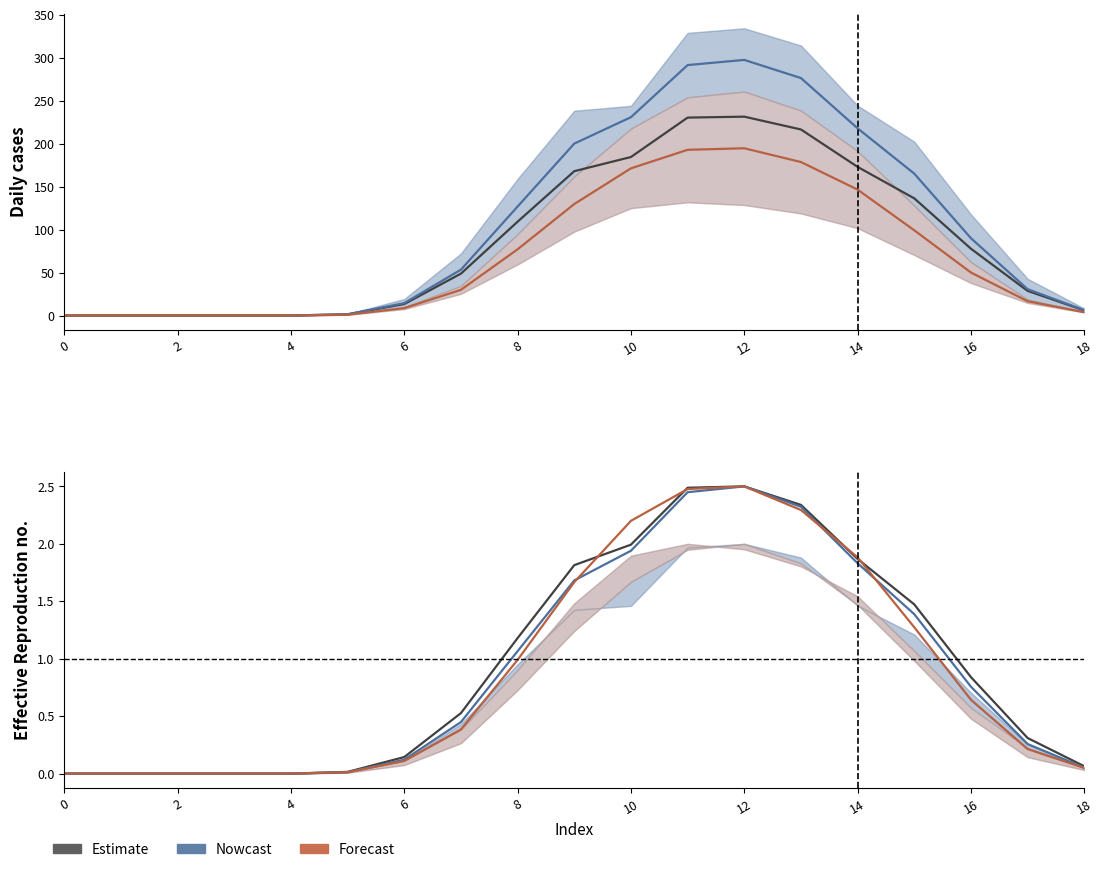

How many categories are shown in the chart?

19